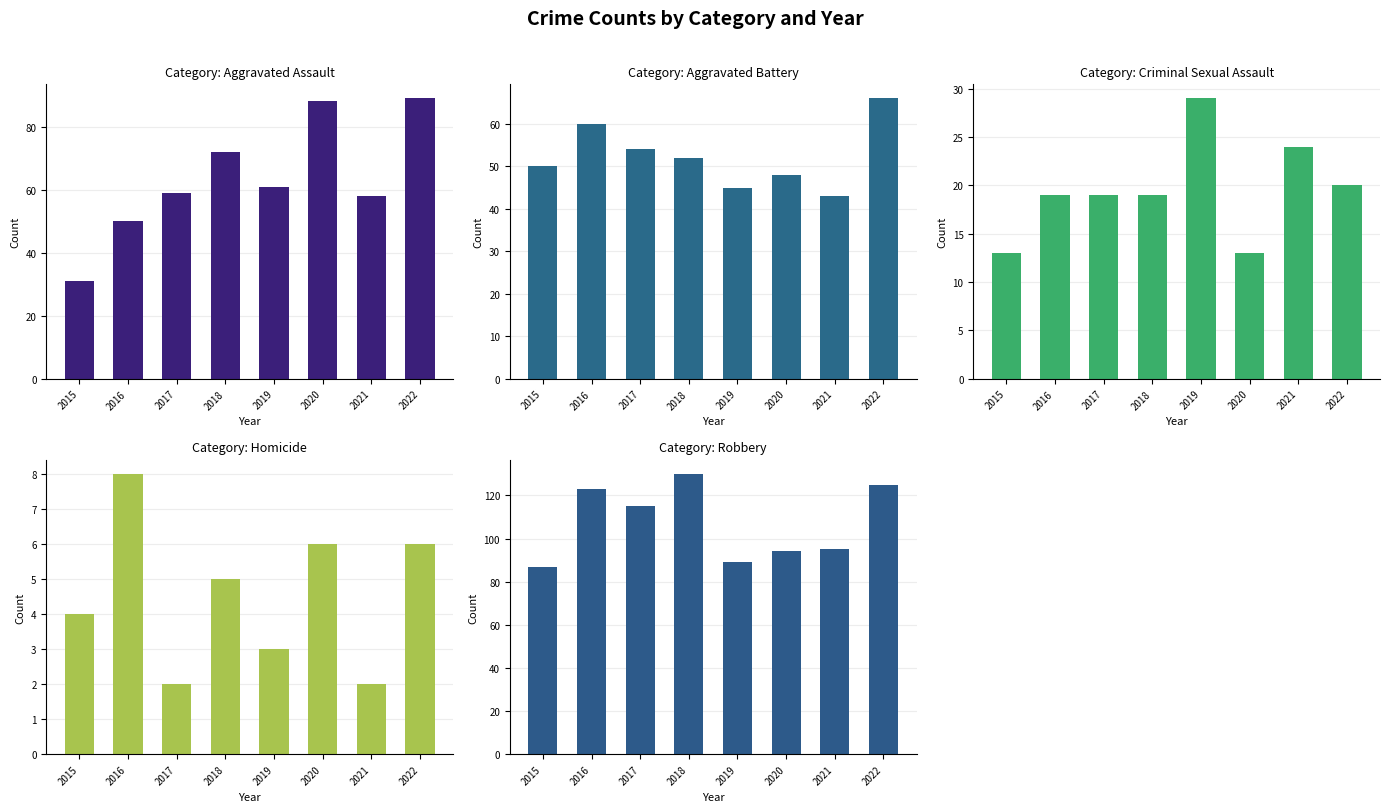

List the series in order of their peak value, lowest first.

Homicide, Criminal Sexual Assault, Aggravated Battery, Aggravated Assault, Robbery